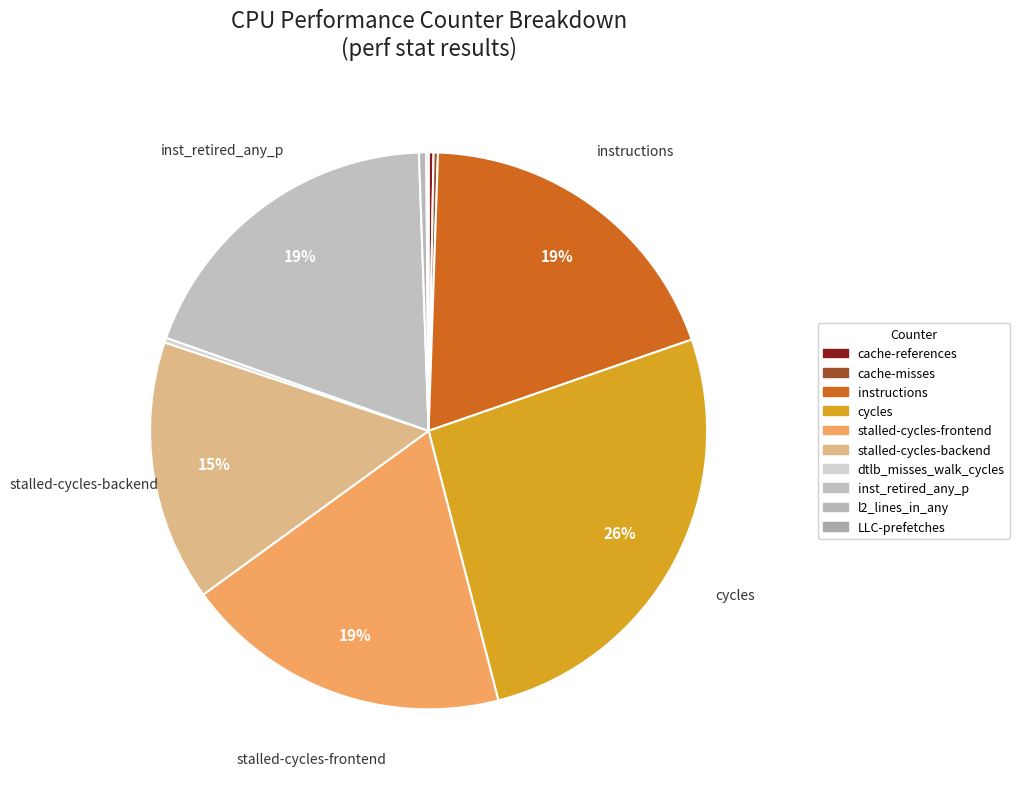

What is the smallest slice in the pie chart?

LLC-prefetches